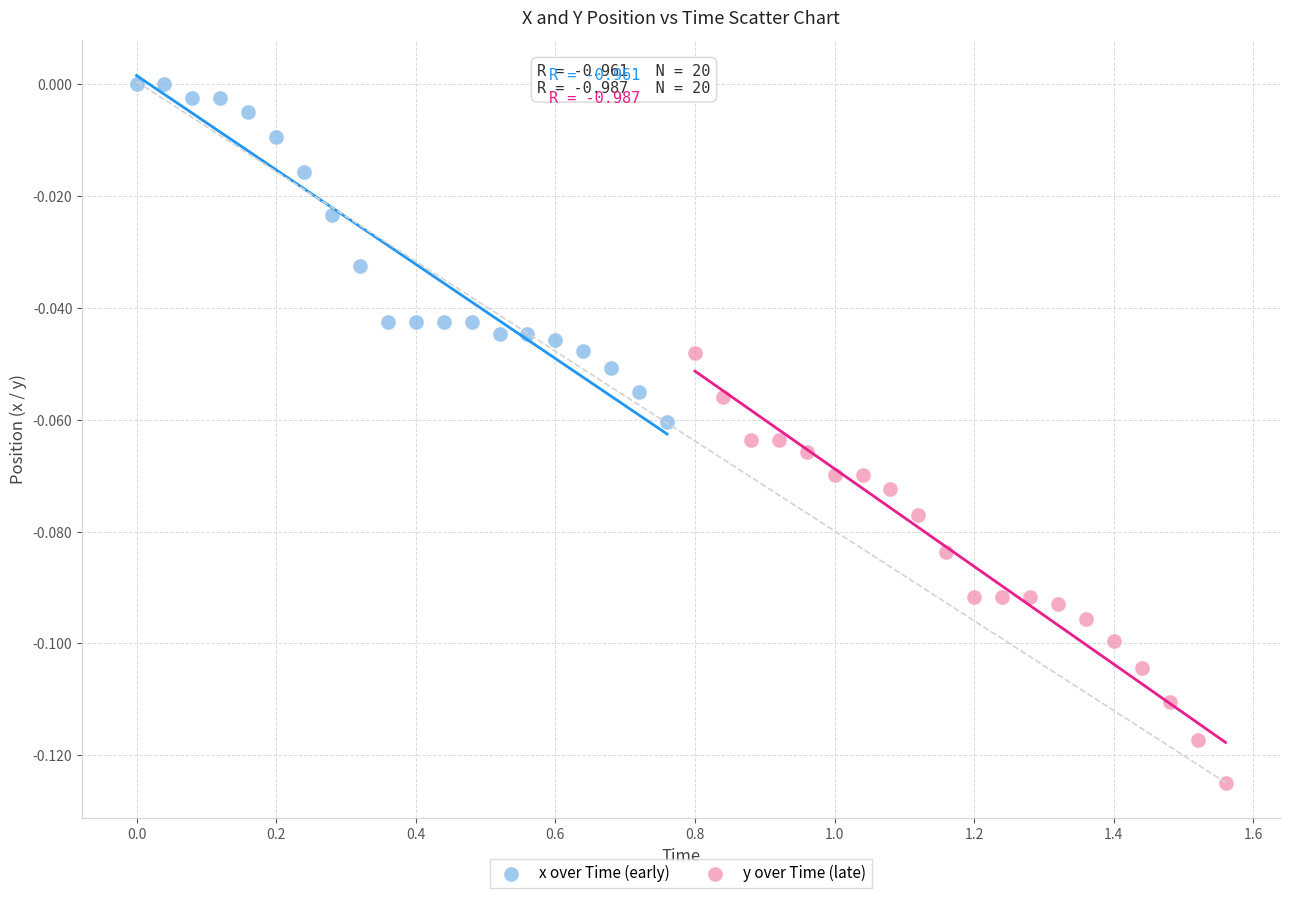

Which series has the widest spread of Y values?

y over Time (late)